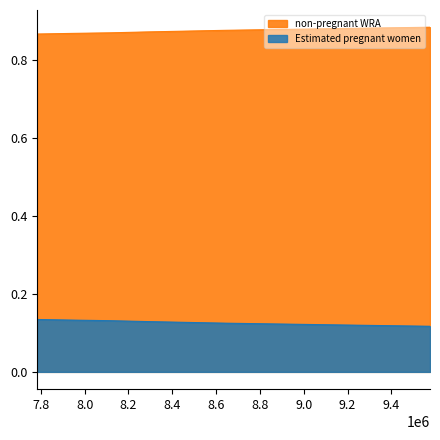

The non-pregnant WRA series shows 0.1 at 9391000. True or false?

True